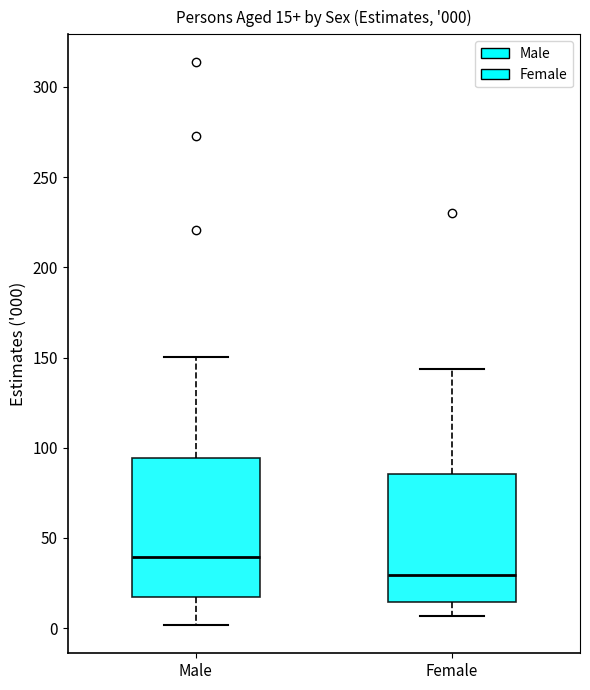

Which box is the tallest, from its lower edge to its upper edge?

Male